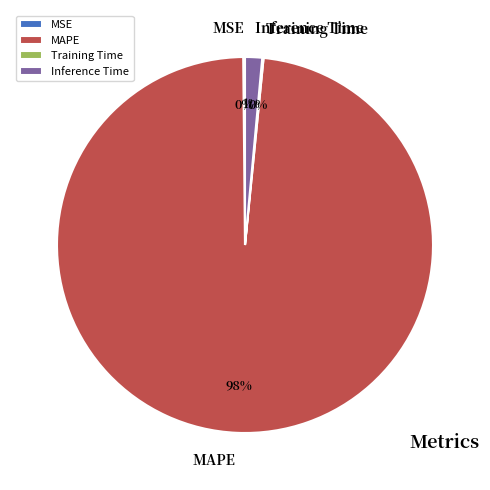

To the nearest percent, what portion does Inference Time represent?

1%